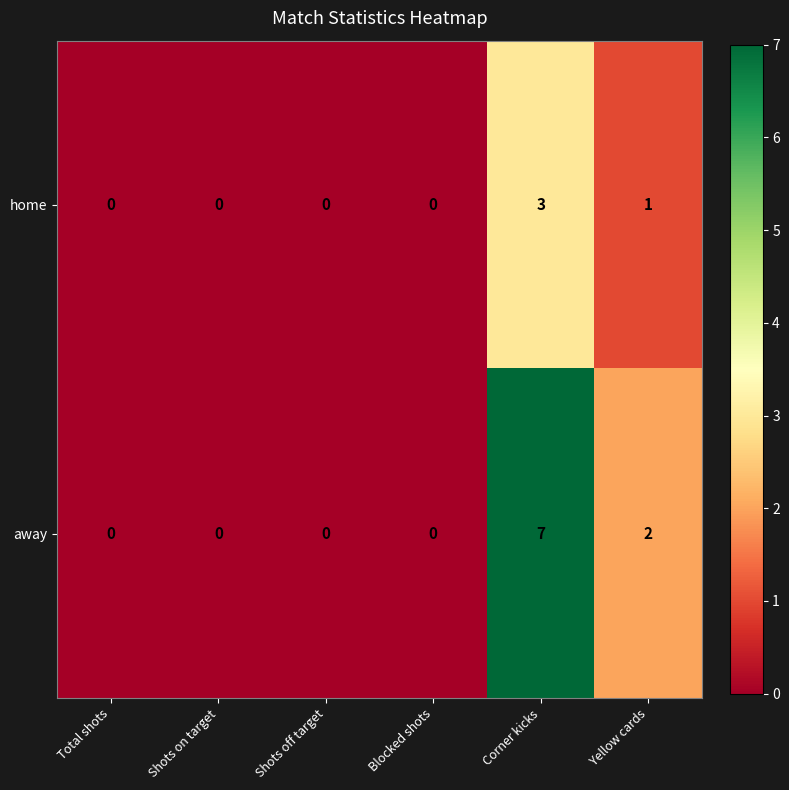

Rank the series by their average value, from lowest to highest.

home, away